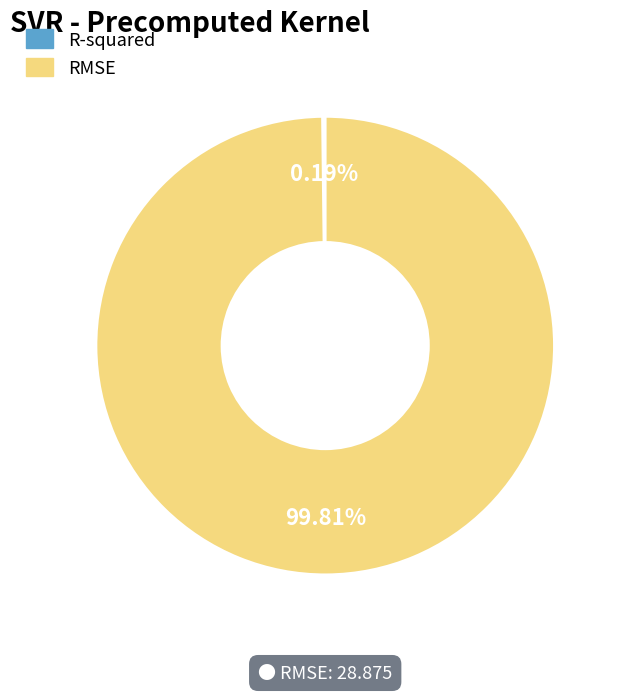

What is the largest slice in the pie chart?

RMSE